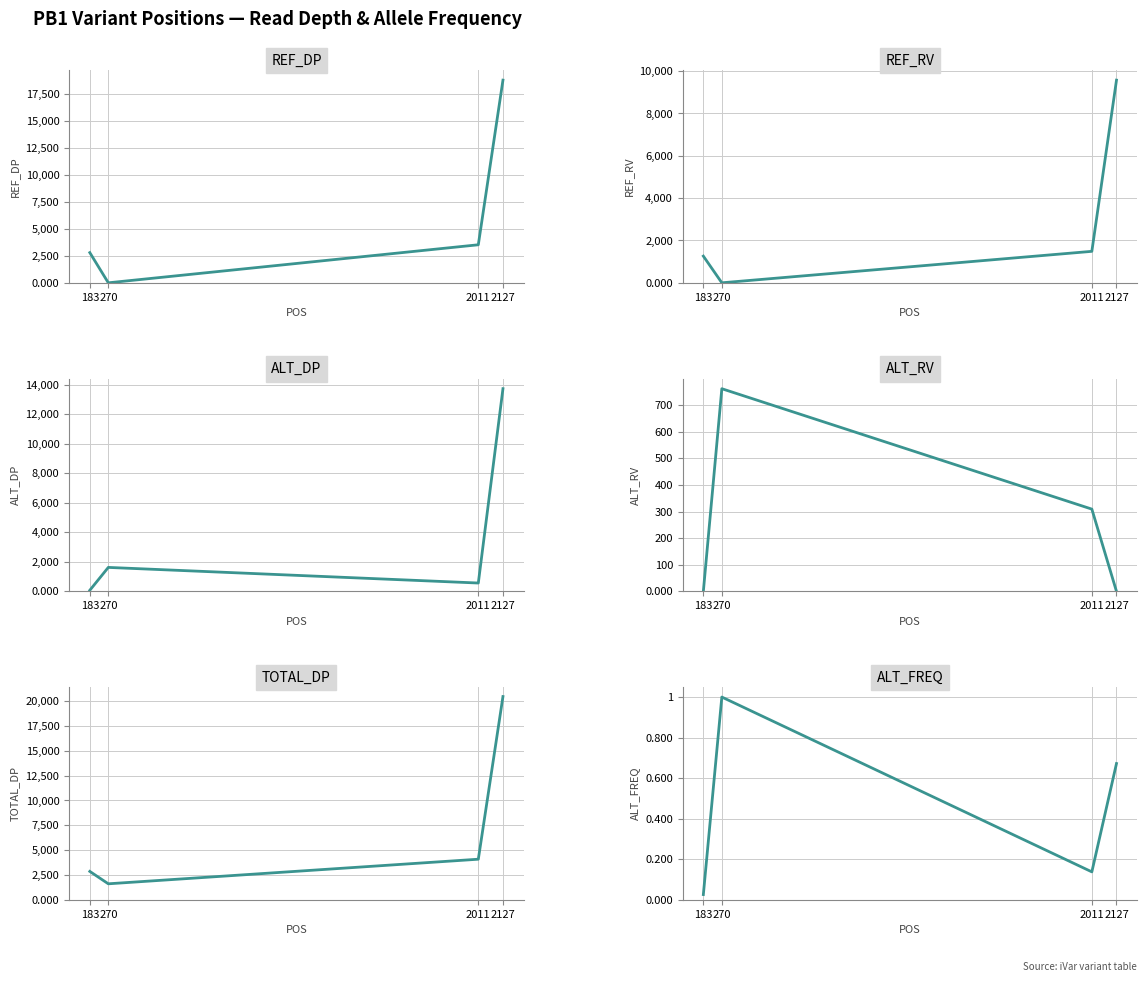

How many values in the ALT_DP series exceed 1627?

1